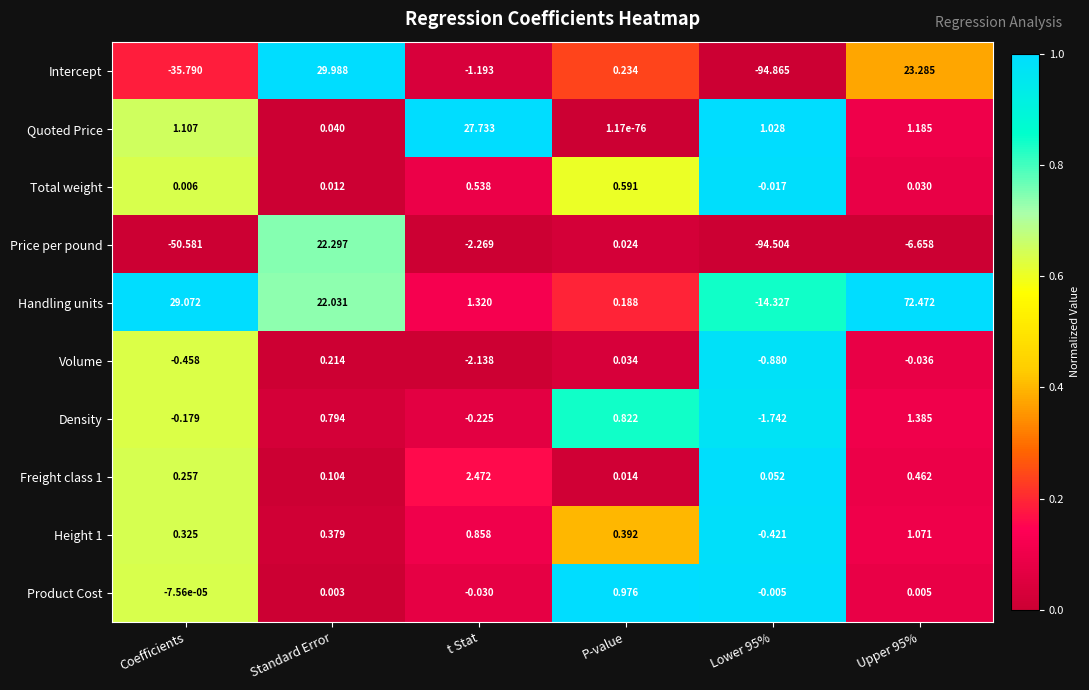

Which series changed the most between t Stat and P-value?

Quoted Price